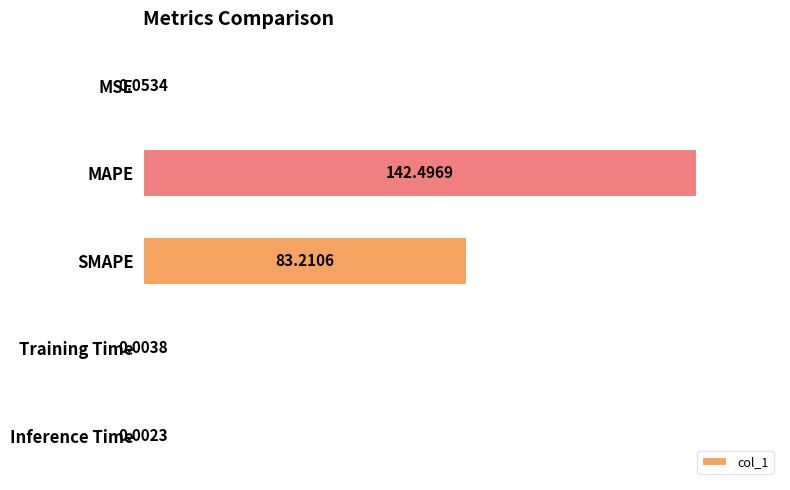

Where is the data nearest to the value 71?

SMAPE